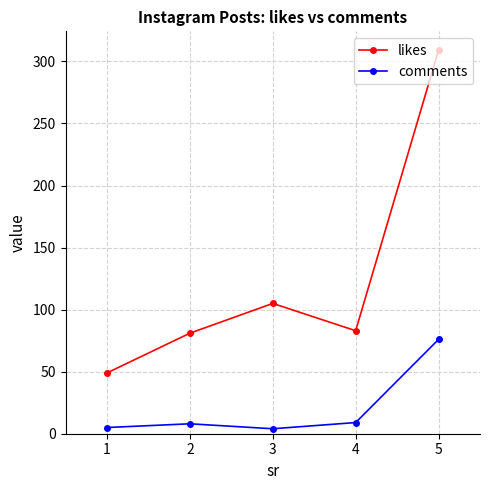

Which series has the largest total across all categories?

likes